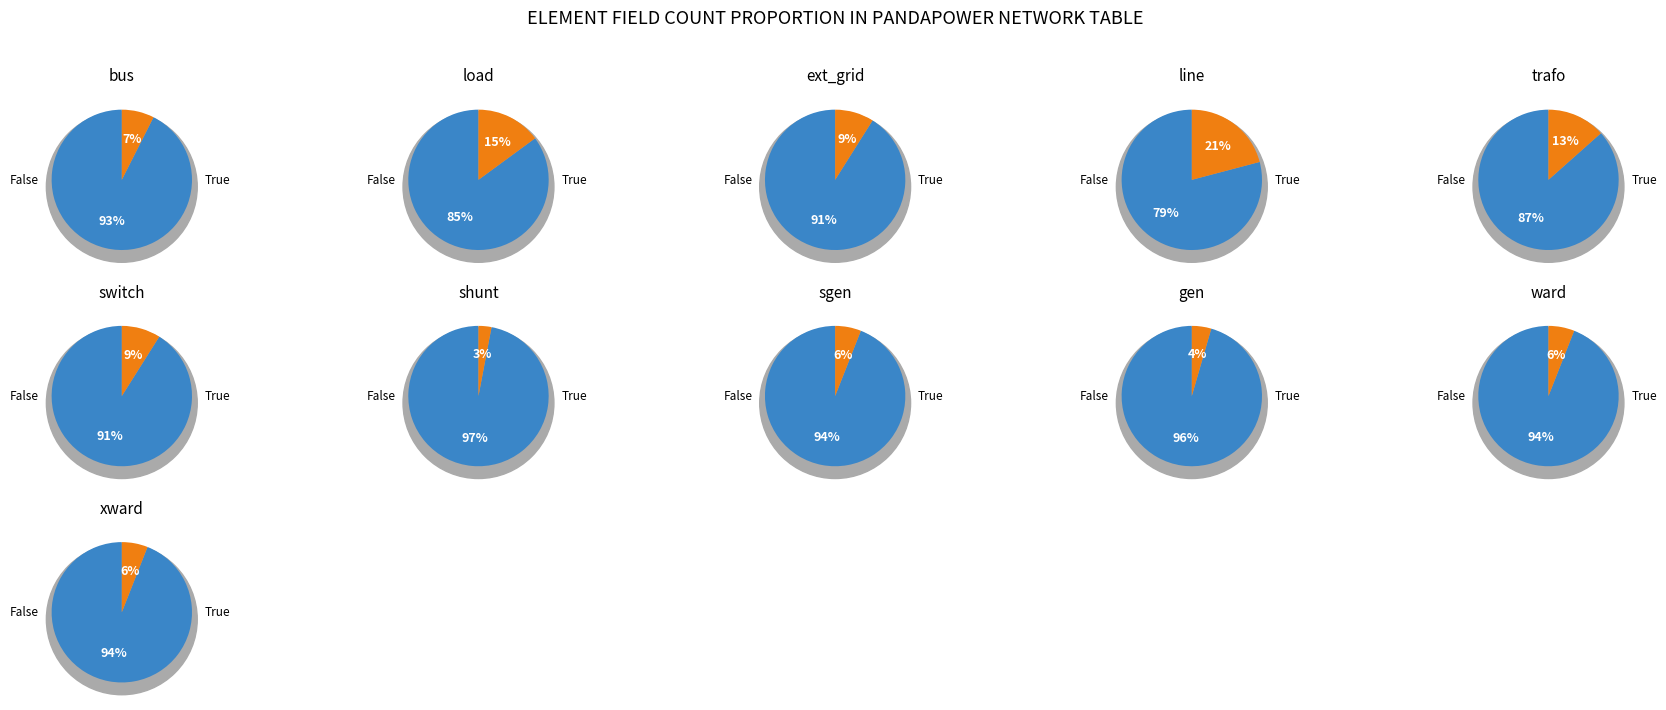

Which has a higher value, 9 or 7?

9